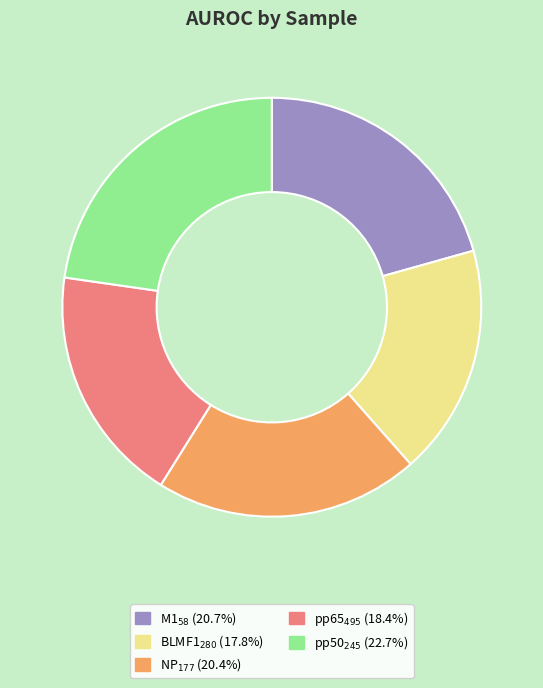

Is there a majority slice in this chart?

No